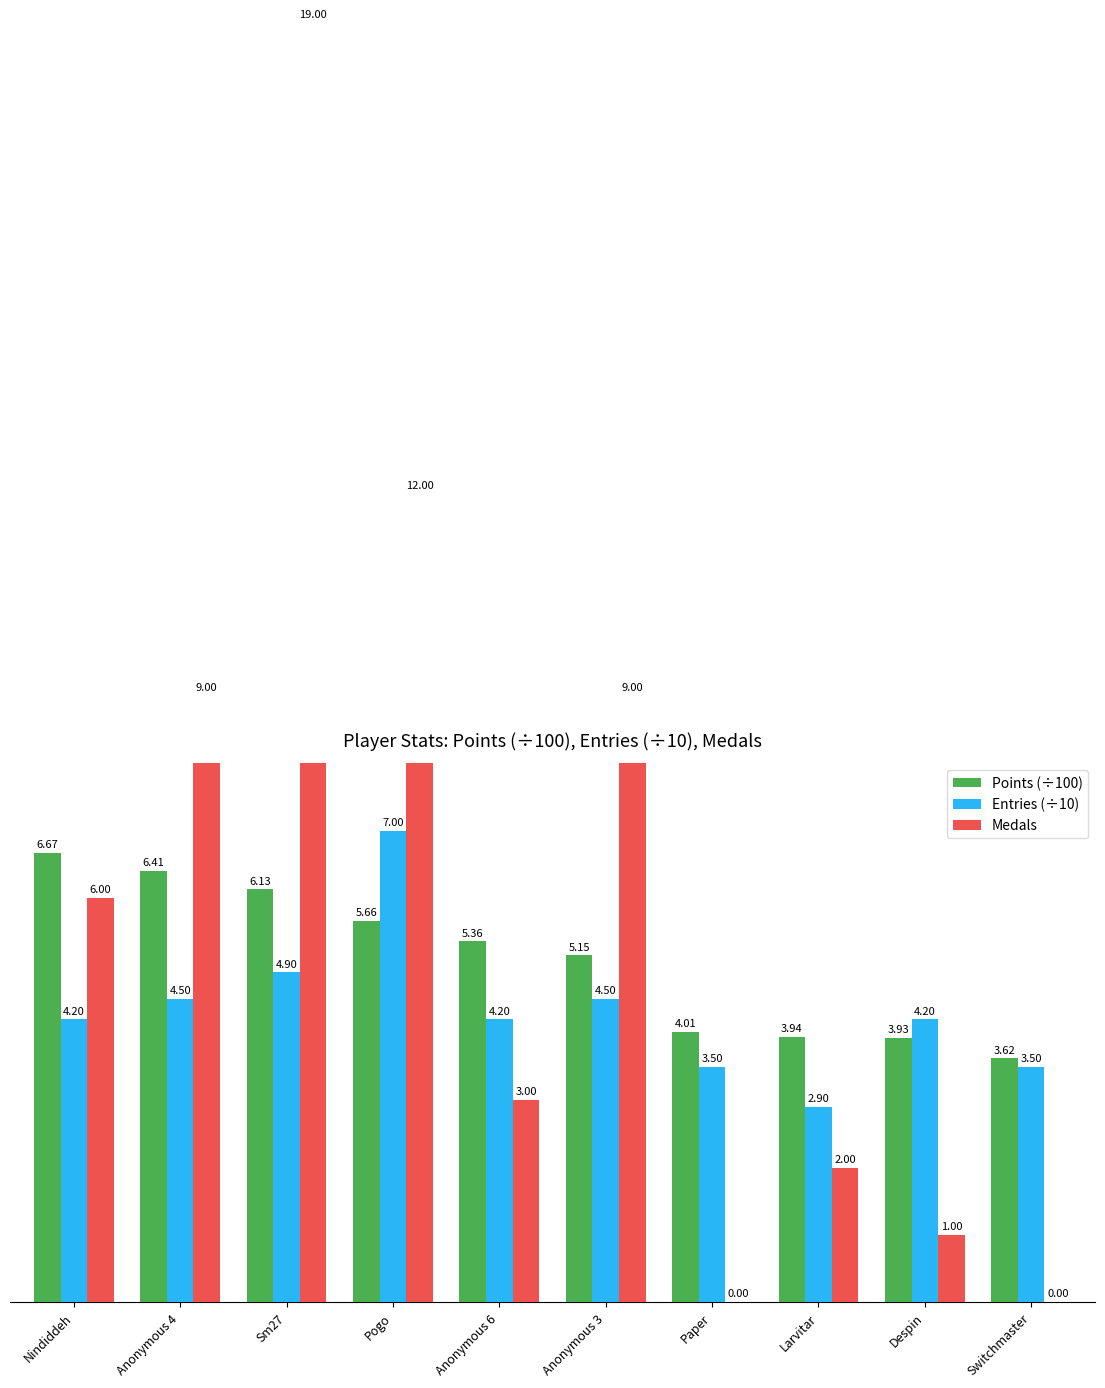

What is the value of the Entries (÷10) bar at the 6th from the left?

4.5